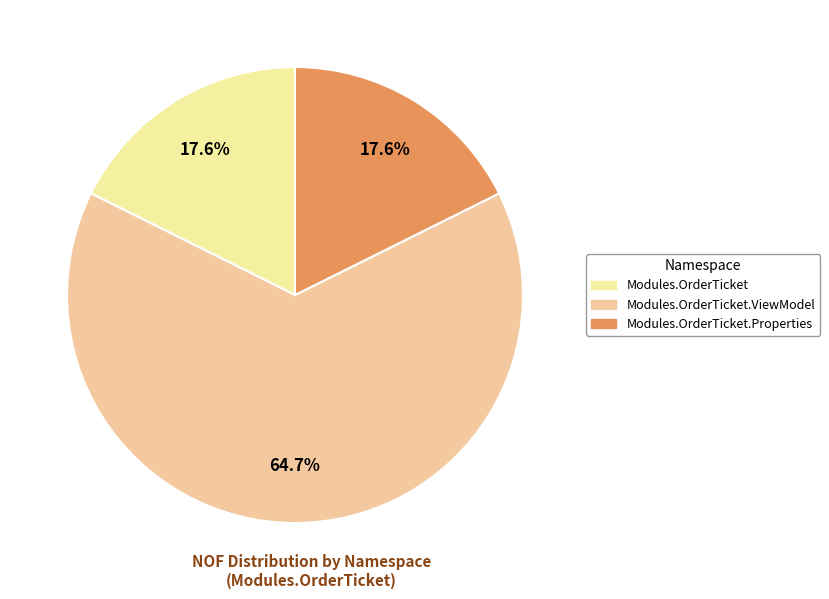

Count the number of slices in the pie.

3